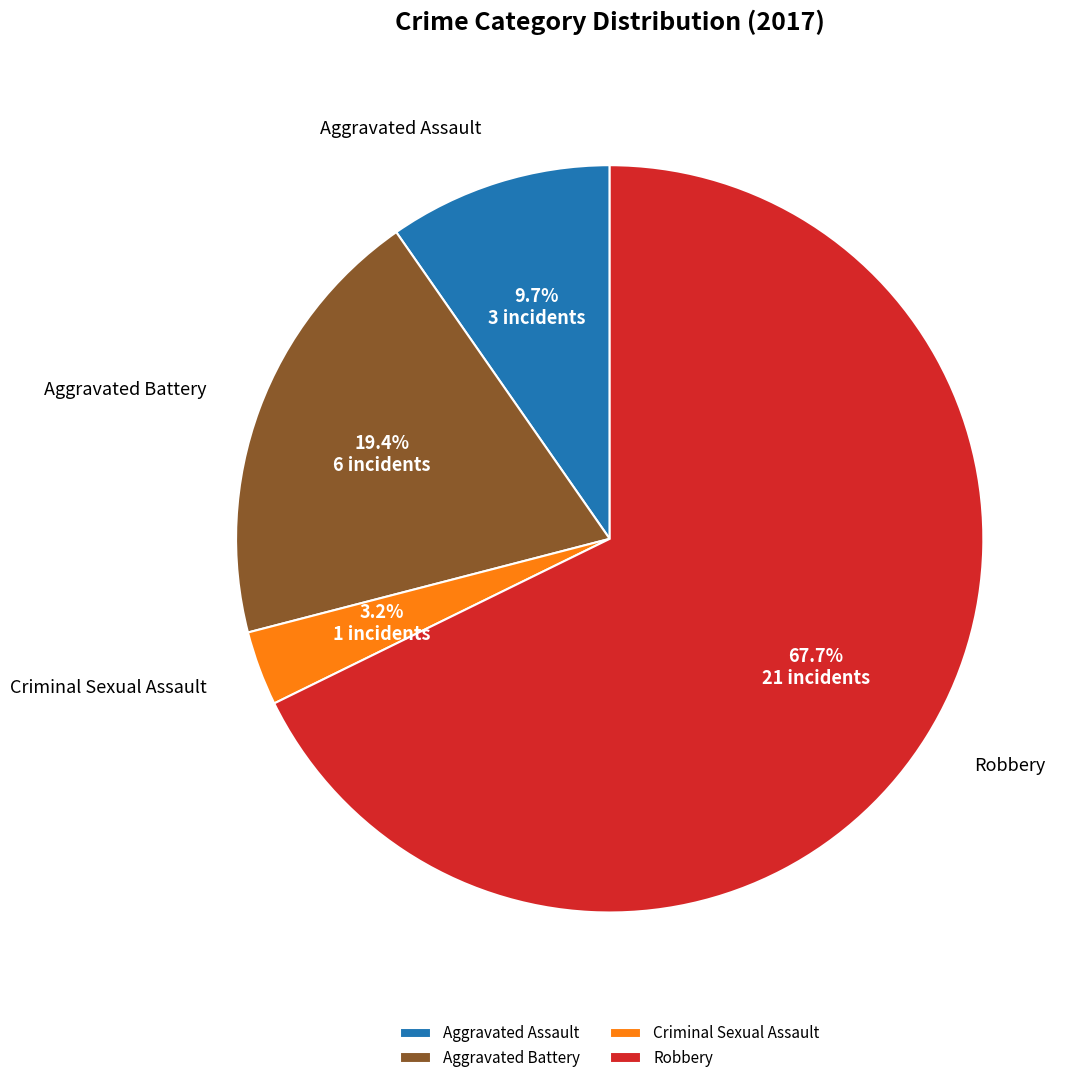

To the nearest percent, what portion does Robbery represent?

68%